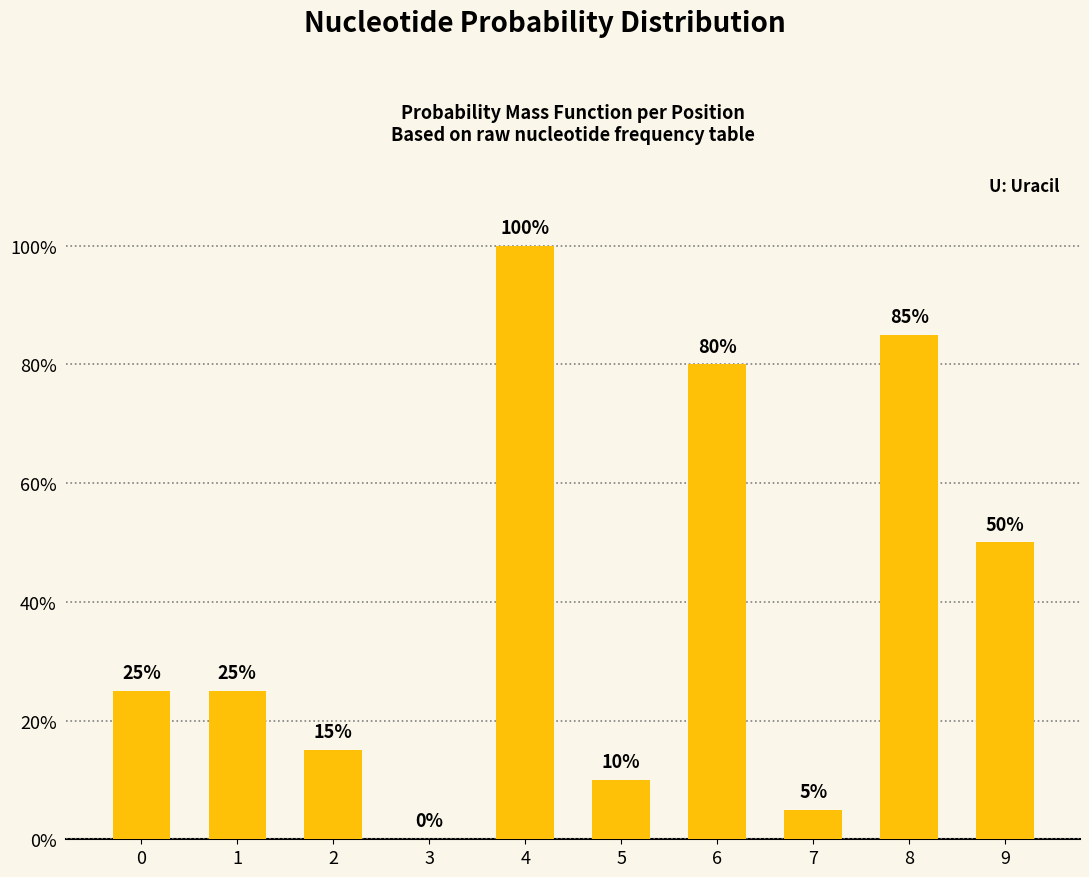

Reading left to right, what are all the values shown in this chart?

0=0.2	1=0.2	2=0.1	3=0.0	4=1.0	5=0.1	6=0.8	7=0.1	8=0.8	9=0.5